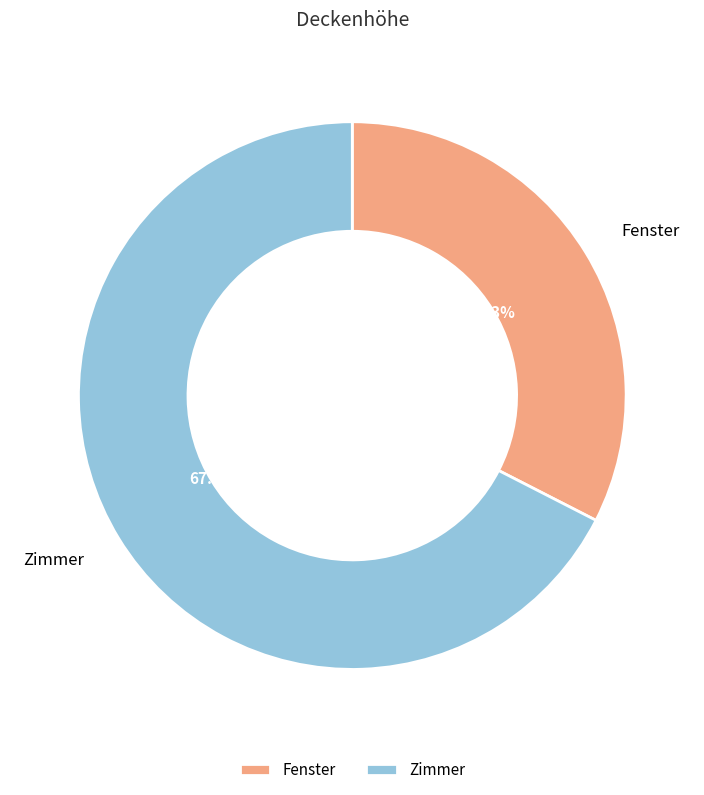

Between Fenster and Zimmer, which is larger?

Zimmer